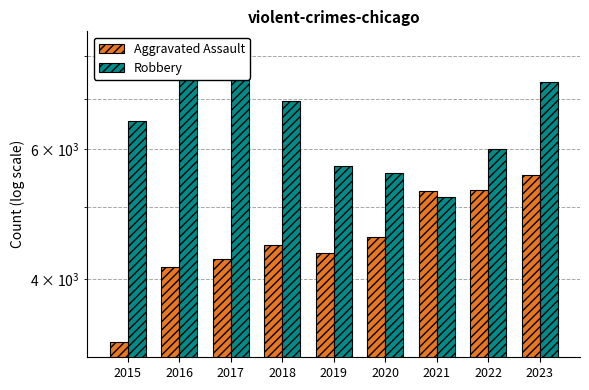

At which label does Aggravated Assault reach its peak?

2023